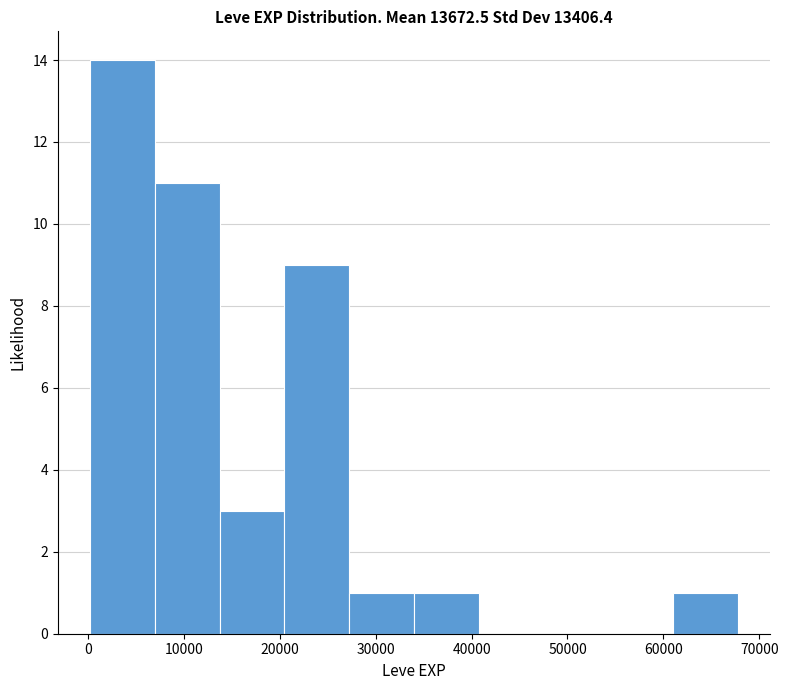

Reading left to right, transcribe this chart: for each bar, give the range it covers on the x-axis and its height. Neither the bar edges nor the heights are printed on the chart, so give them approximately, as read against the axes.

0 to 7000: 14
7000 to 14000: 11
14000 to 20000: 3
20000 to 27000: 9
27000 to 34000: 1
34000 to 41000: 1
41000 to 47000: 0
47000 to 54000: 0
54000 to 61000: 0
61000 to 68000: 1